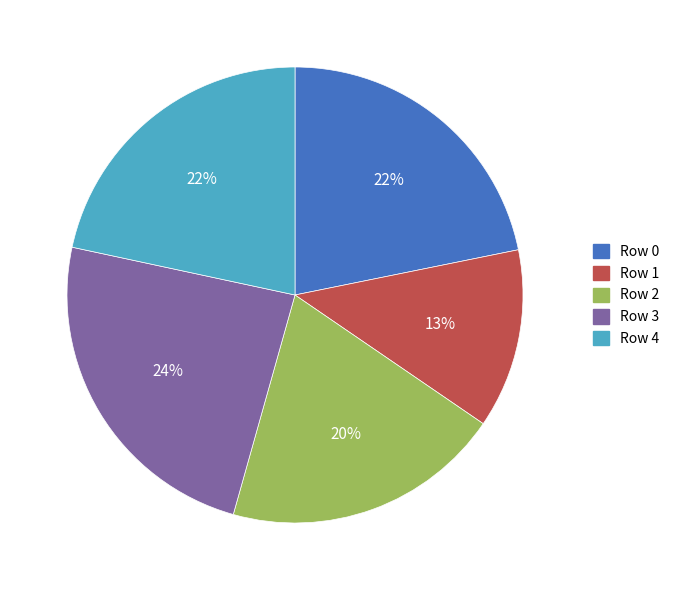

Combined, do Row 3 and Row 4 account for over 50%?

No